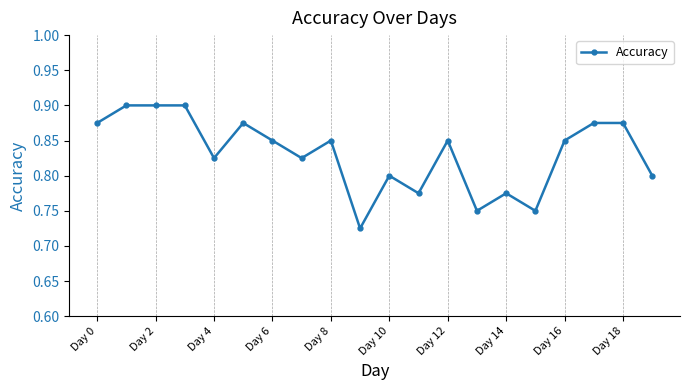

Is this an area chart (filled region under the line)?

No